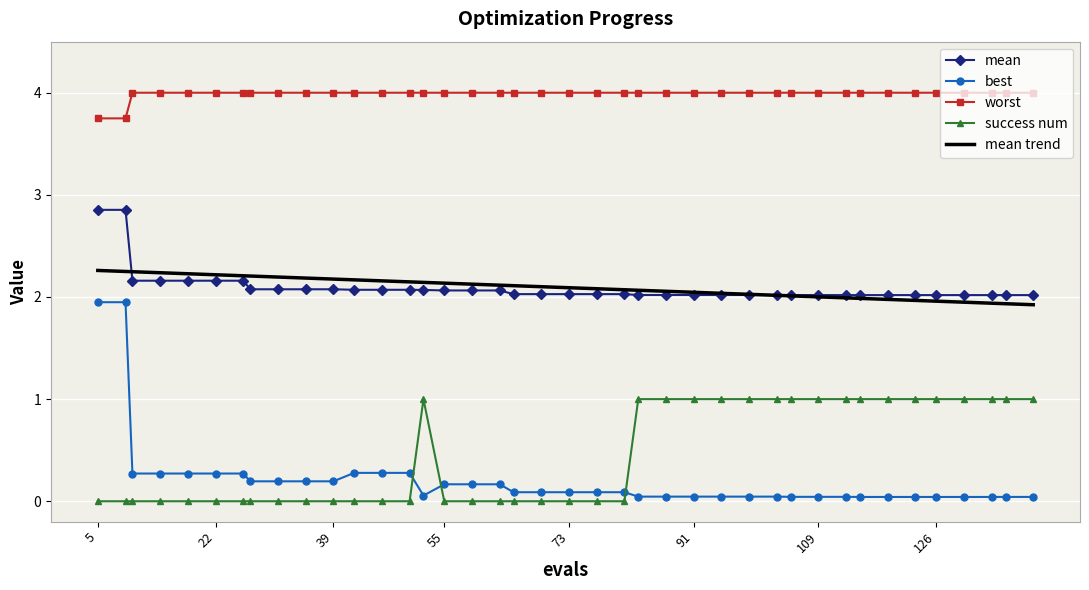

What is the greatest value displayed?

4.0